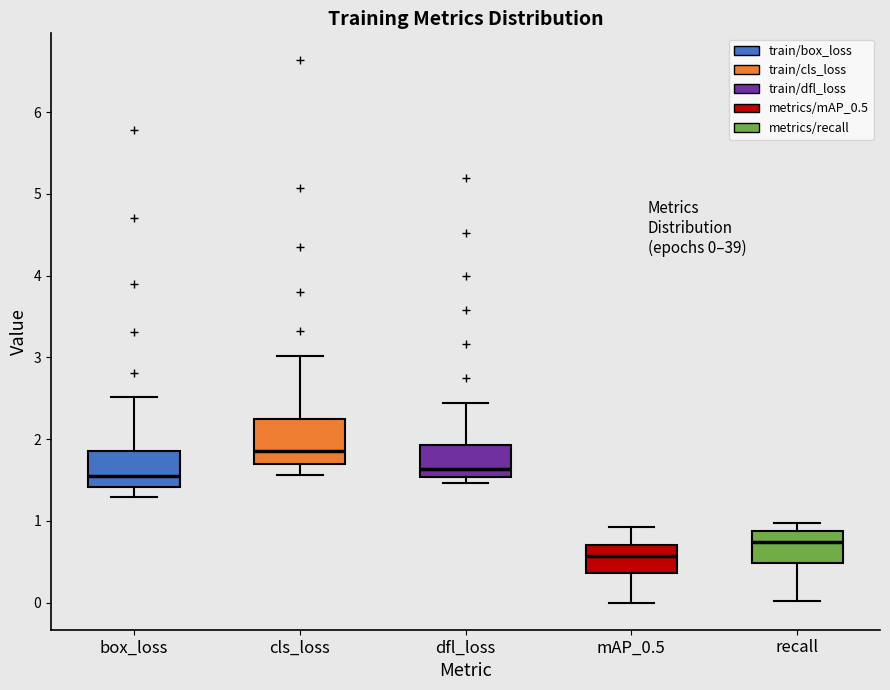

Comparing the boxes themselves (not the whiskers), which one is the tallest?

cls_loss